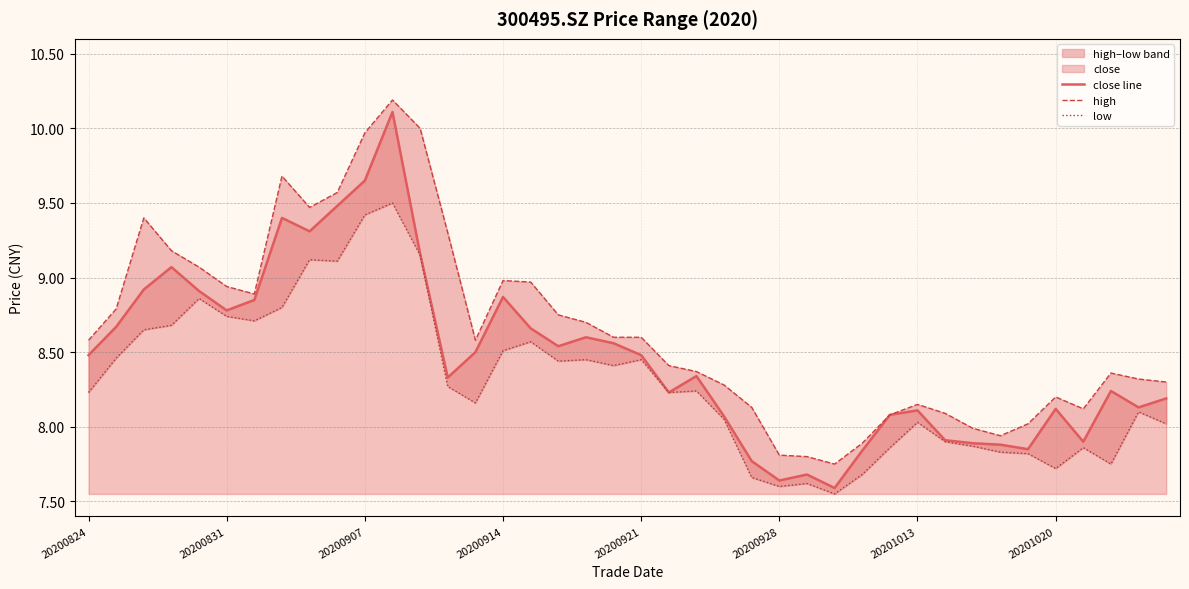

Rank the series by their maximum value, from highest to lowest.

high, close line, low